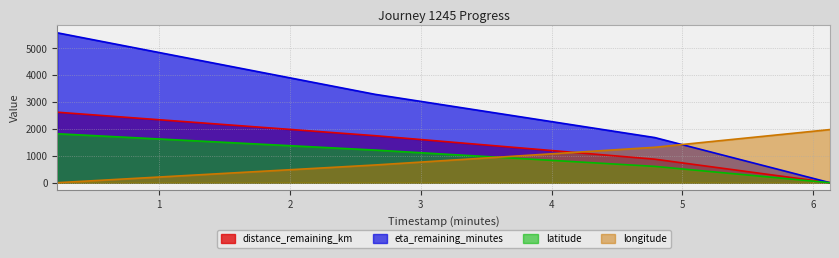

True or false: longitude and distance_remaining_km cross at least once.

True